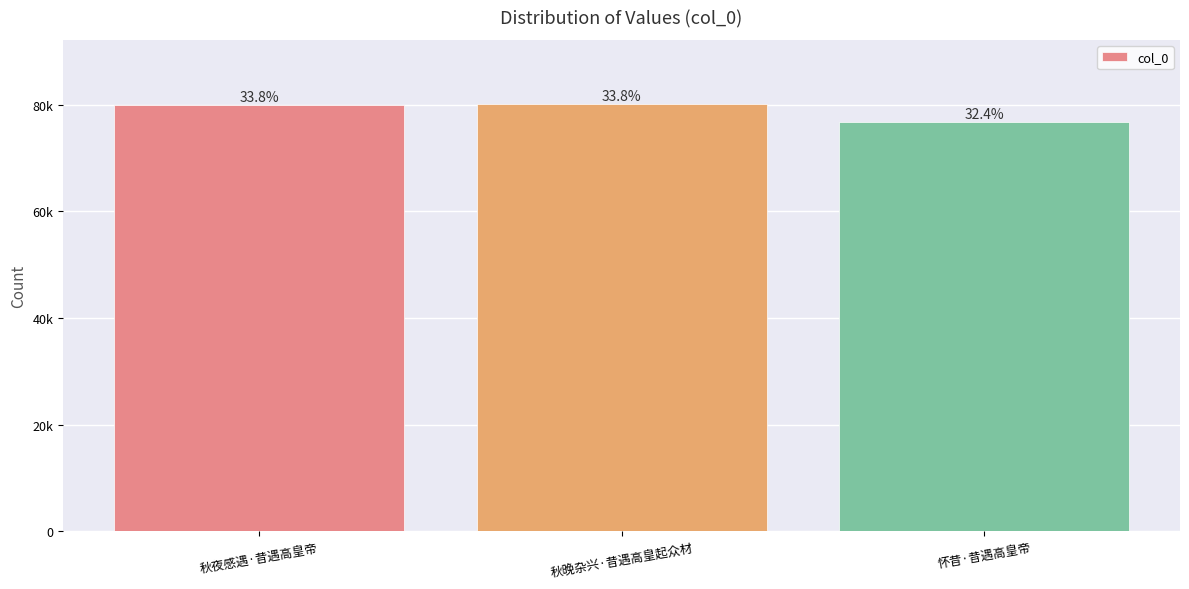

What is the difference between the maximum and minimum values?

3392